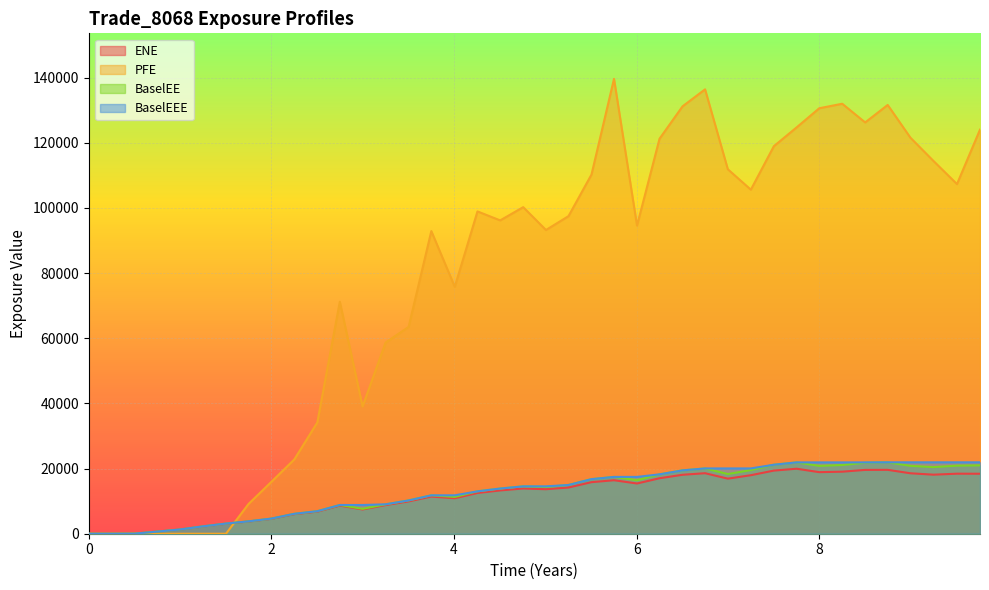

How many values in the PFE series are below 97471?

20